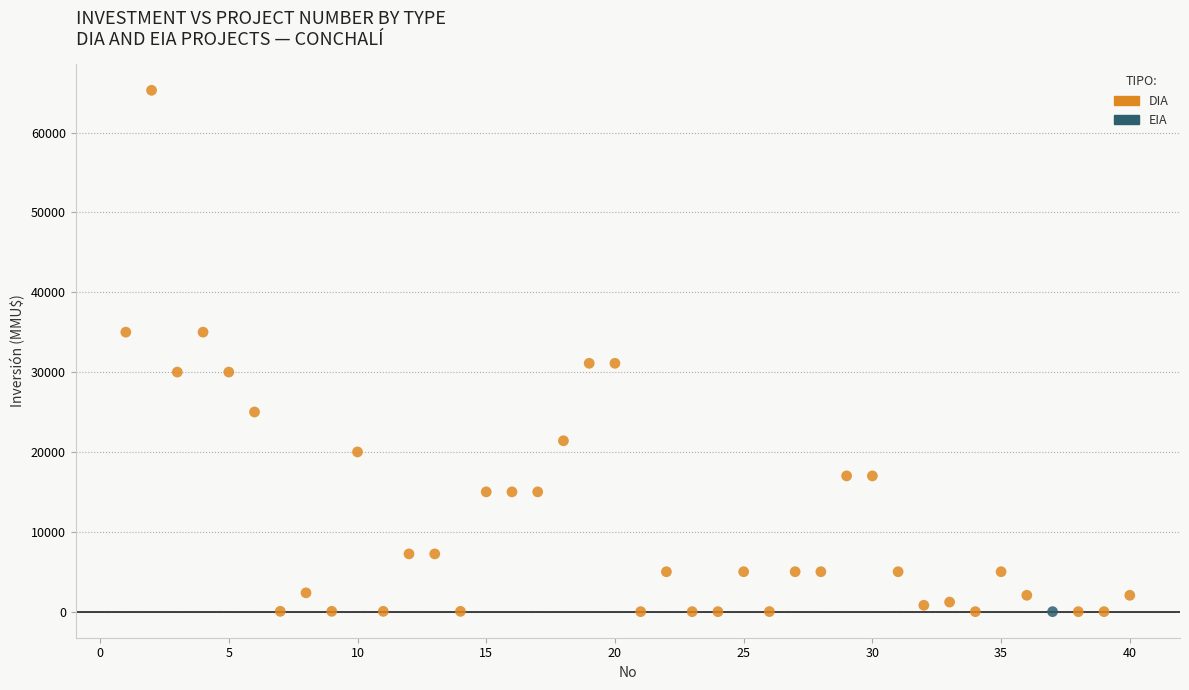

What are all the series names shown in the legend?

DIA, EIA